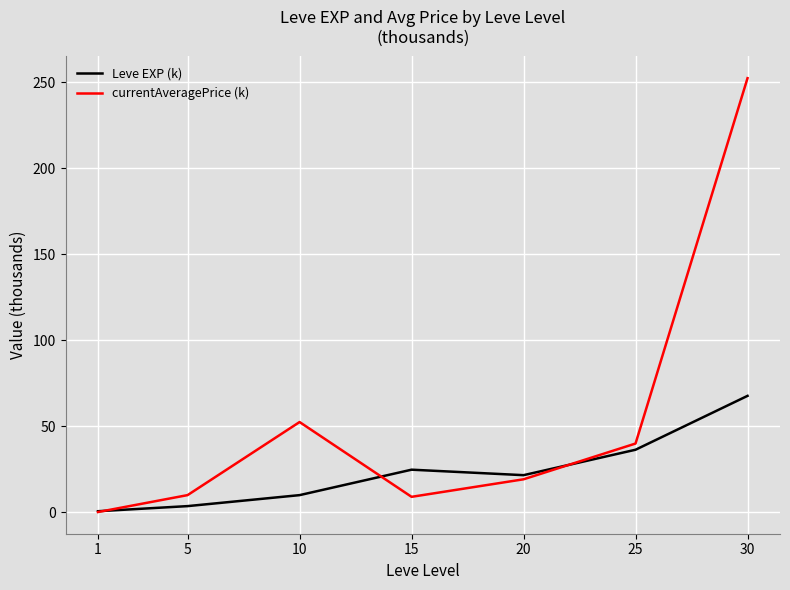

What is the spread (max minus min) of values at 30?

184.8